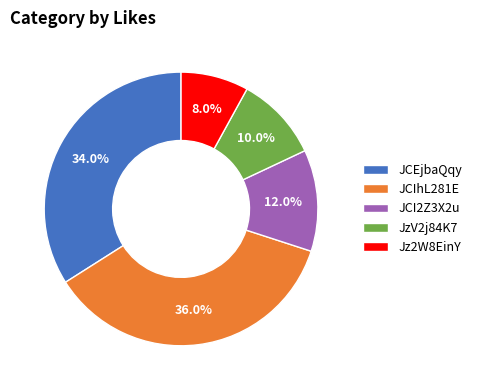

True or false: JCEjbaQqy accounts for 34% of the total.

True